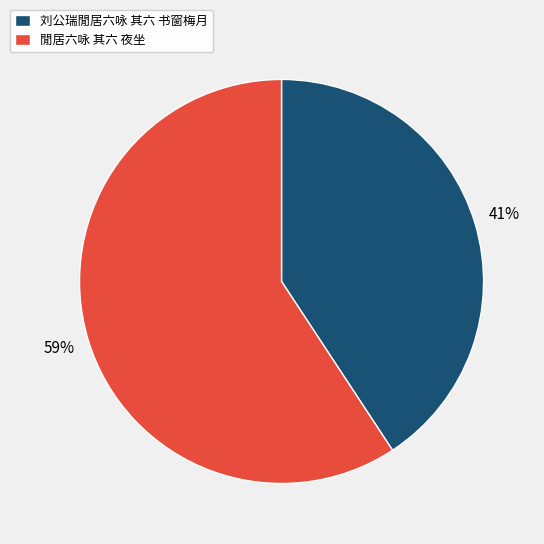

To the nearest percent, what portion does 刘公瑞閒居六咏 其六 书窗梅月 represent?

41%